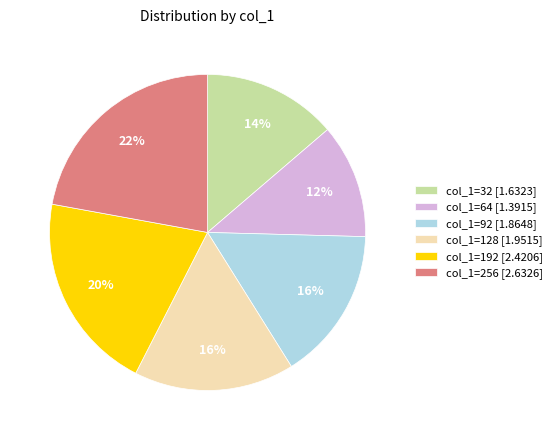

Is it true that col_1=92 is 7% of the pie?

False